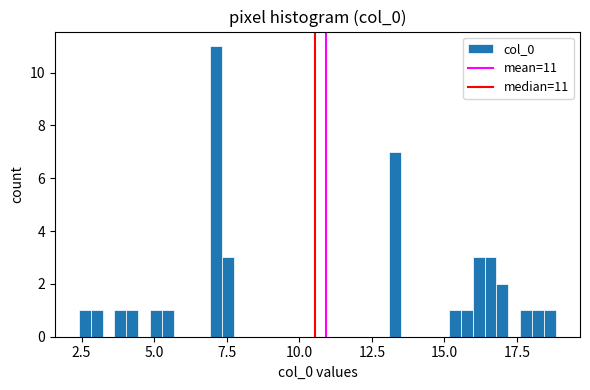

Read against the x-axis, roughly where is the centre of the tallest bar?

7.0